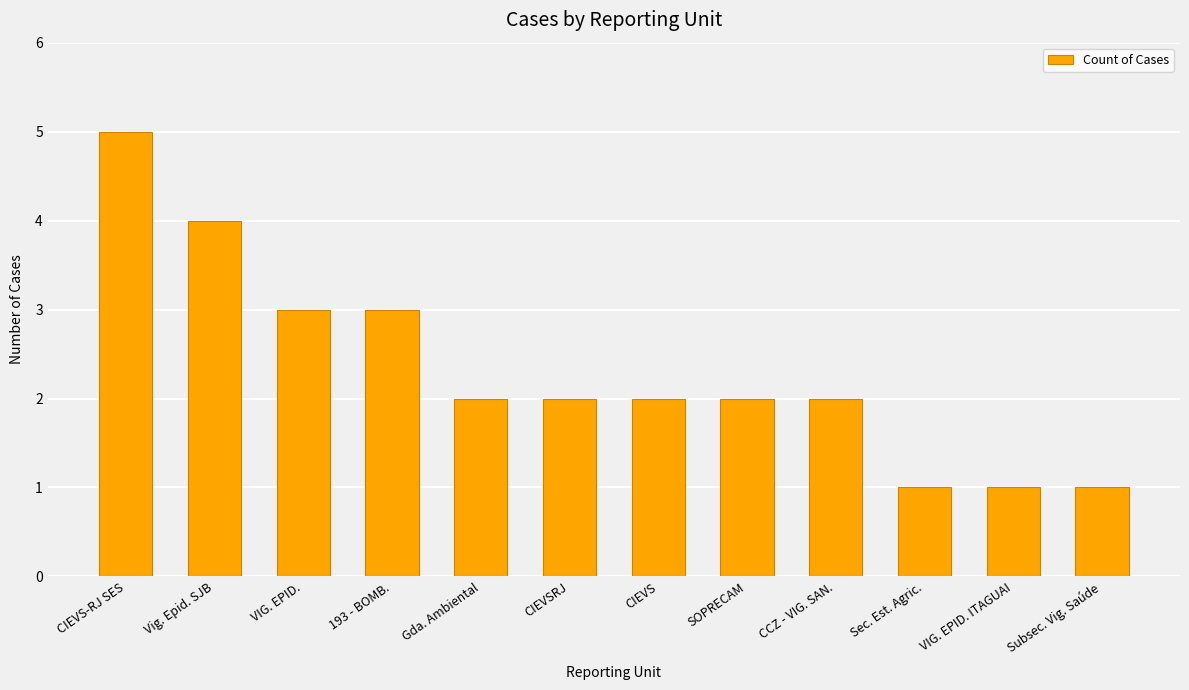

Approximately how many times larger is the value at Gda. Ambiental compared to VIG. EPID. ITAGUAI?

2.0